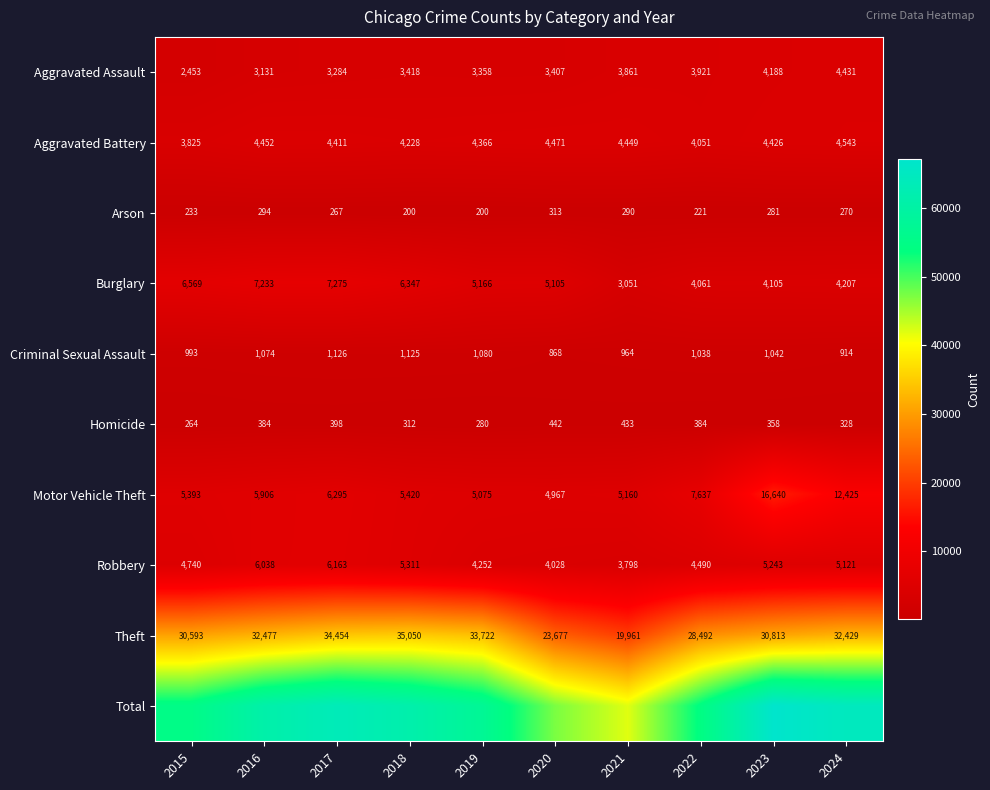

What is the sum of all Motor Vehicle Theft values?

74918